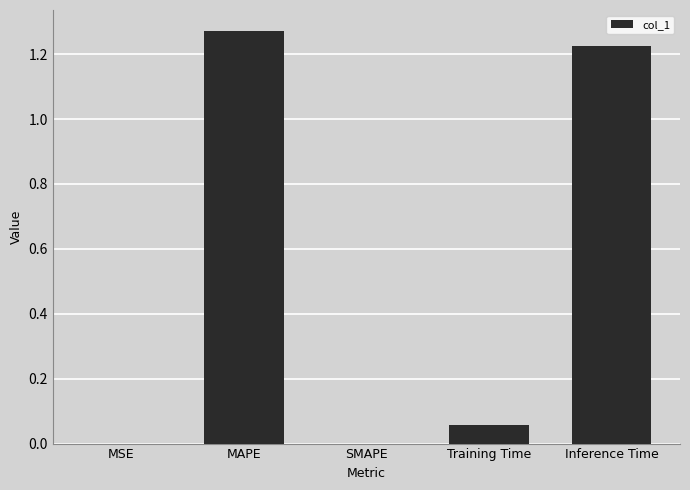

Which category has the highest value across all series?

MAPE